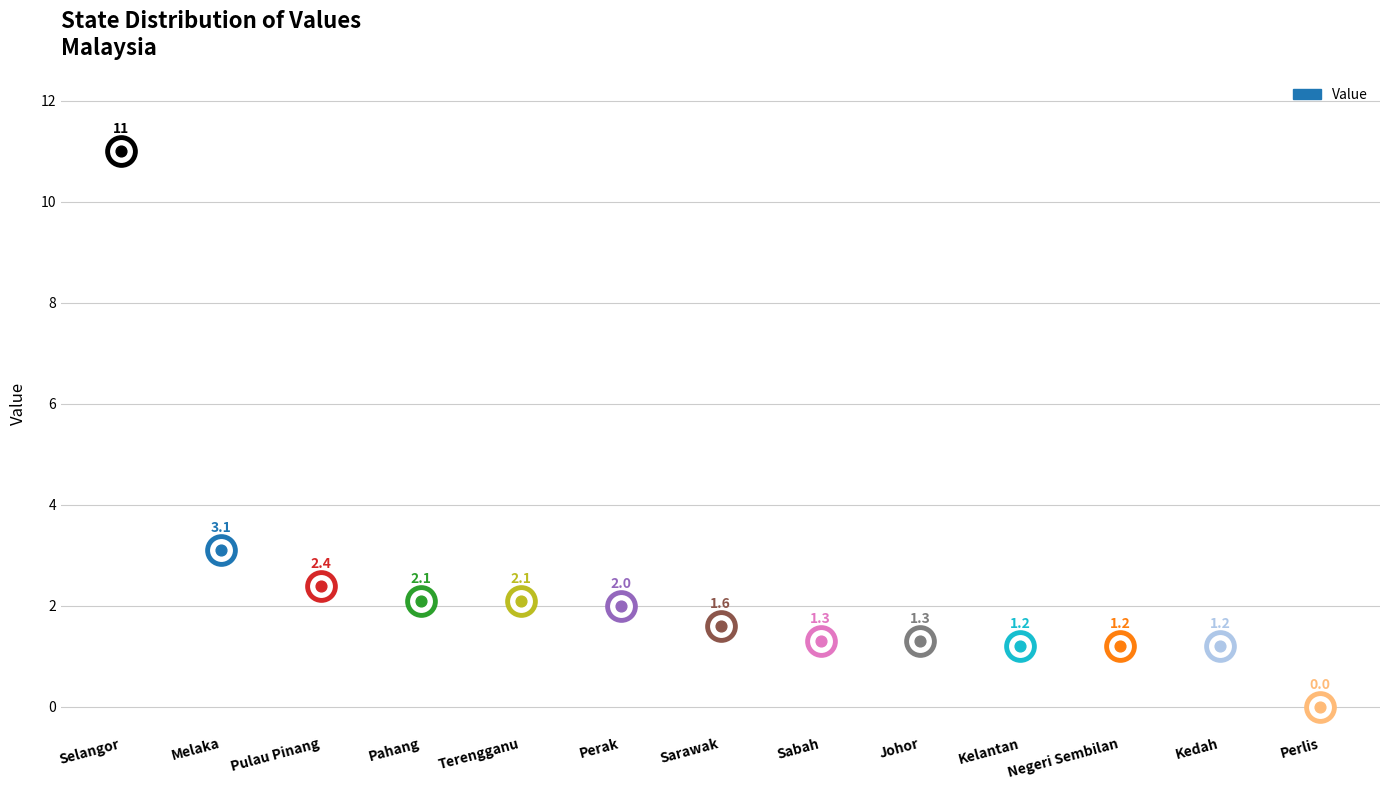

What is the change in value from Pahang to Johor?

-0.8